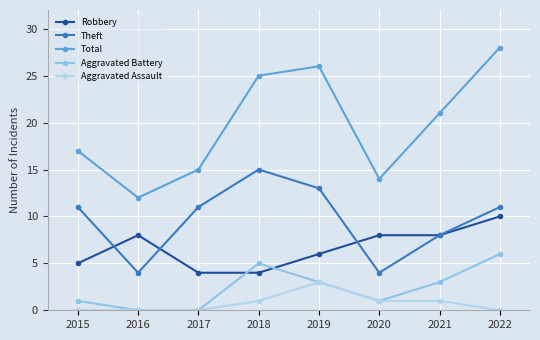

Which series changed the most between 2021 and 2022?

Total